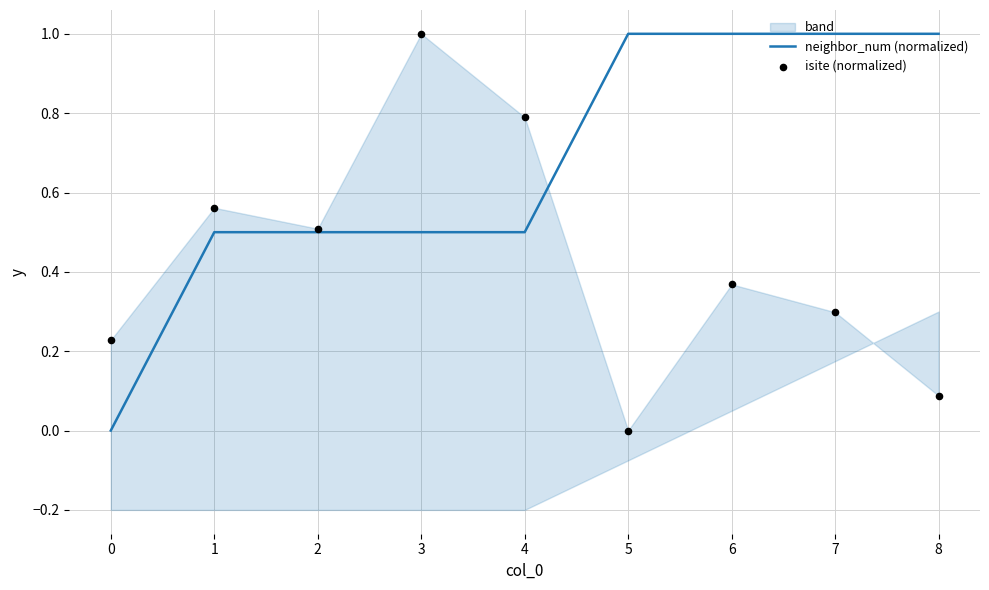

What is the highest value of the neighbor_num (normalized) series?

1.0